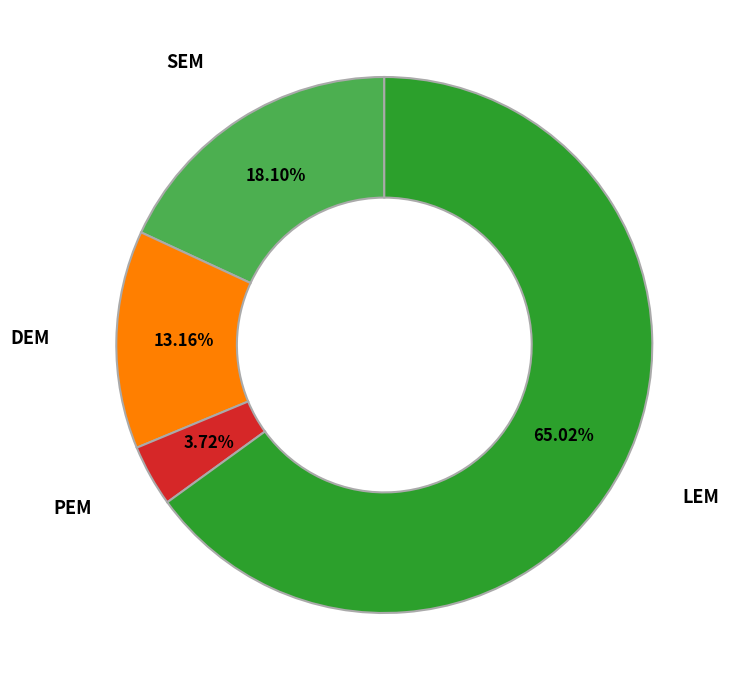

To the nearest percent, what percentage of the pie is SEM?

18%